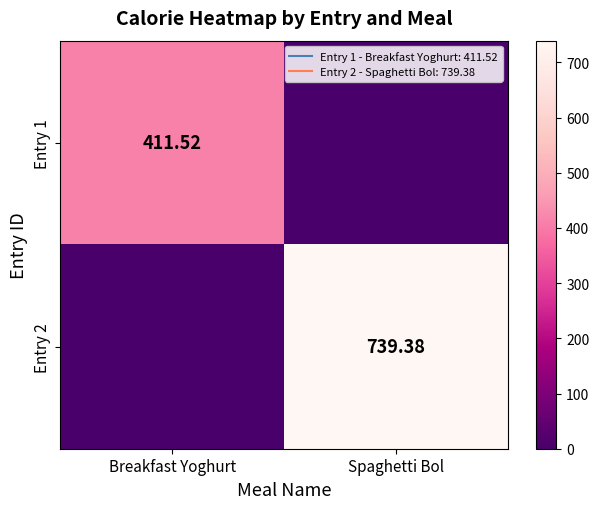

Which series has the largest total across all categories?

Entry 2